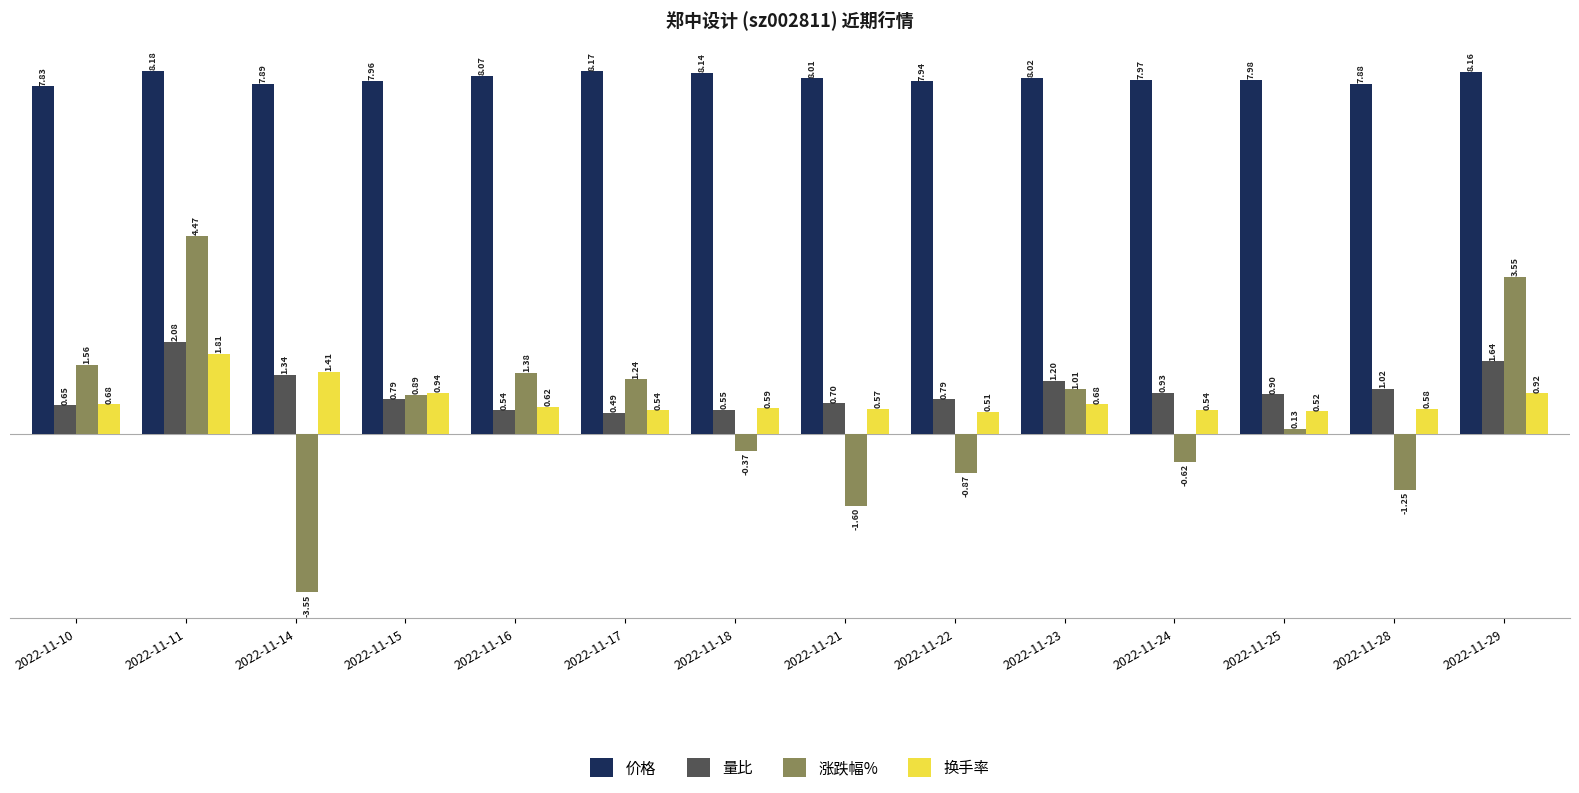

The 涨跌幅% series shows 1.0 at 2022-11-10. True or false?

False